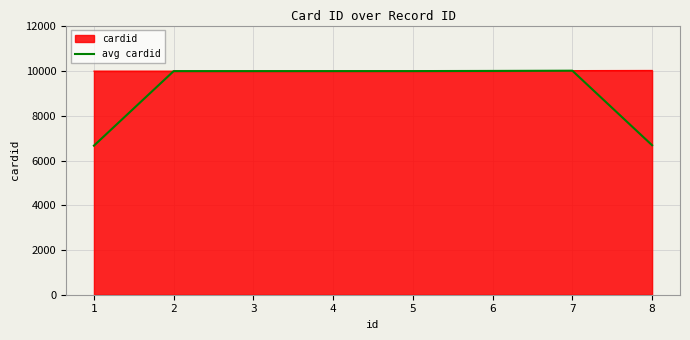

Rank the series at 1 from highest to lowest value.

cardid, avg cardid